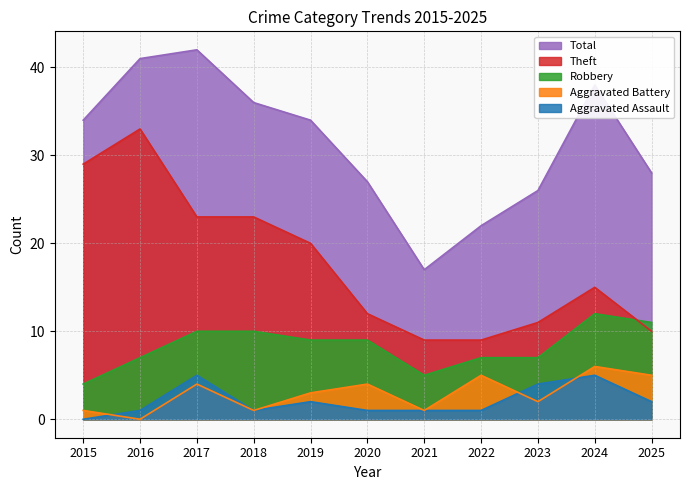

The Total series shows 17 at 2015. True or false?

False